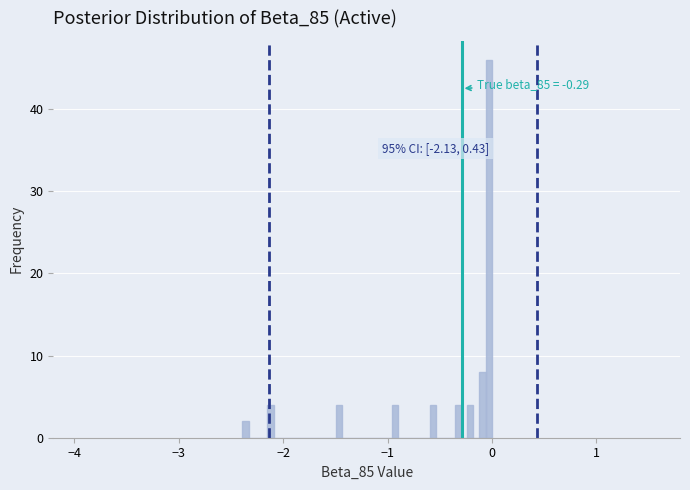

Around what value on the x-axis is the tallest bar? Give the approximate position of its centre, as read against the axis.

0.0